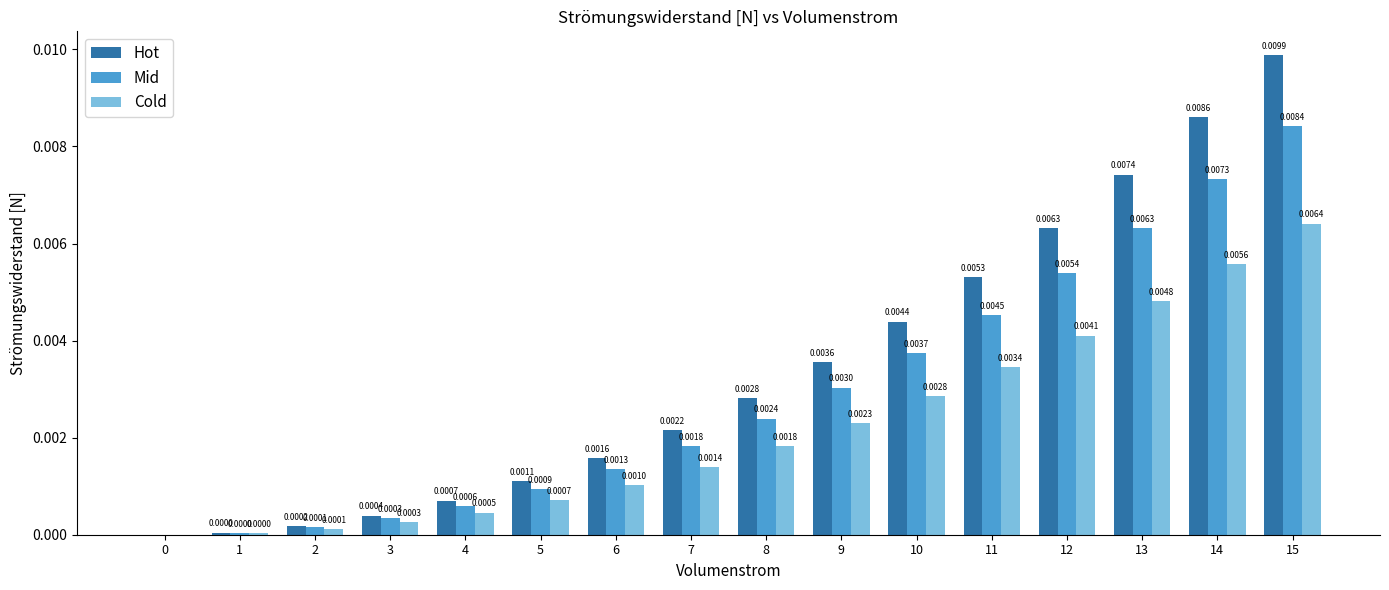

How many values in Cold are above zero?

15